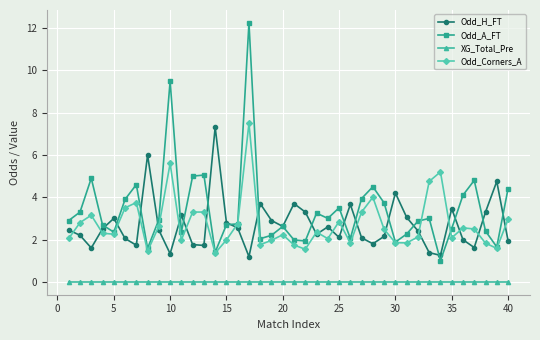

What is the lowest value of the Odd_Corners_A series?

1.4